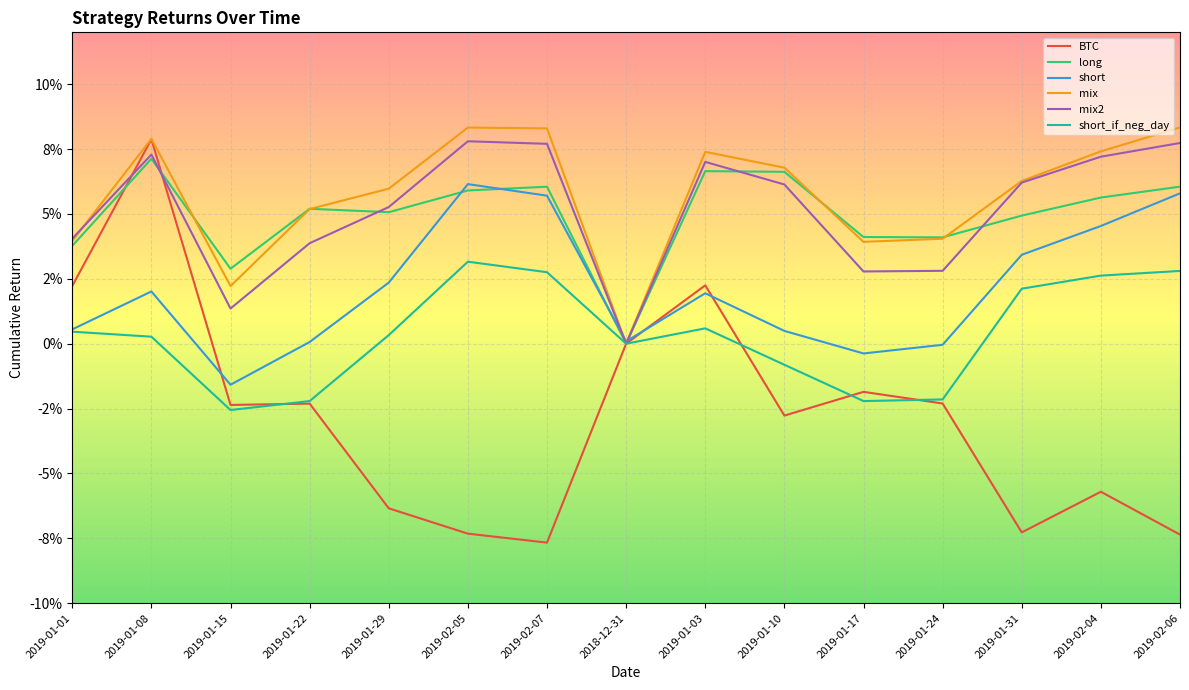

Where is BTC nearest to the value 0?

2018-12-31